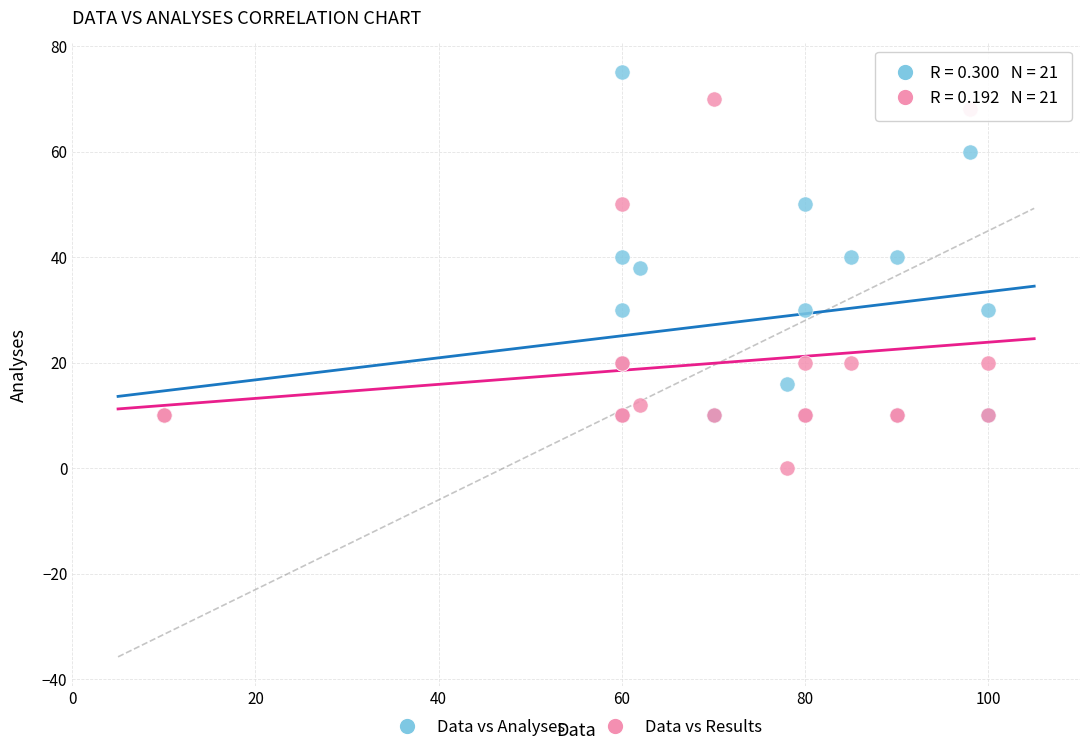

In the Data vs Results series, what Y value is closest to 35?

20